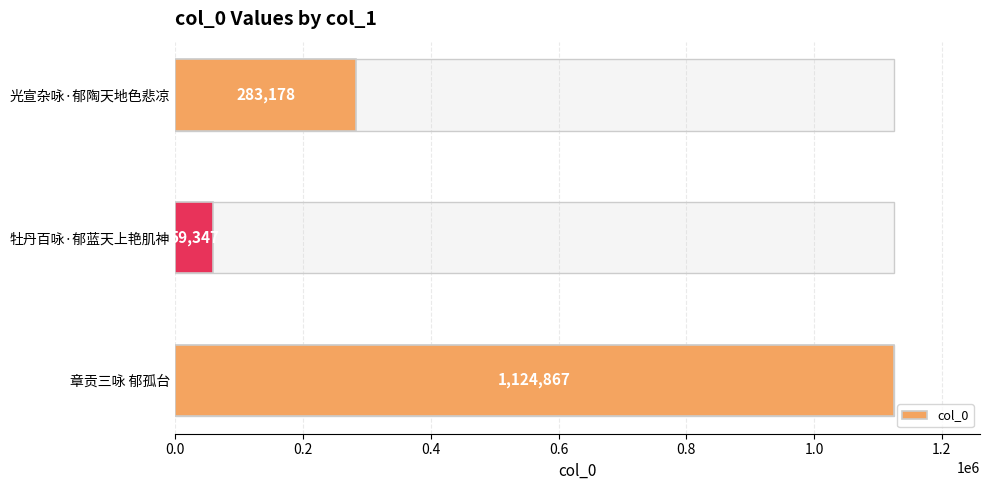

What is the difference between the maximum and minimum values?

1065520